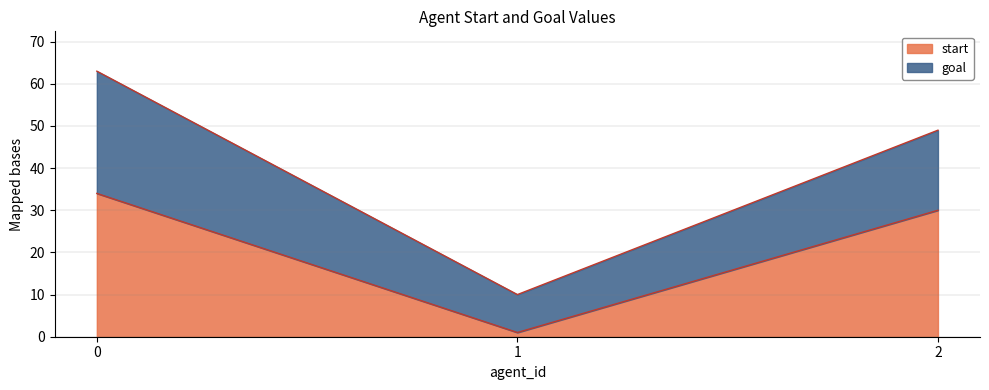

How many data points are above 30?

1